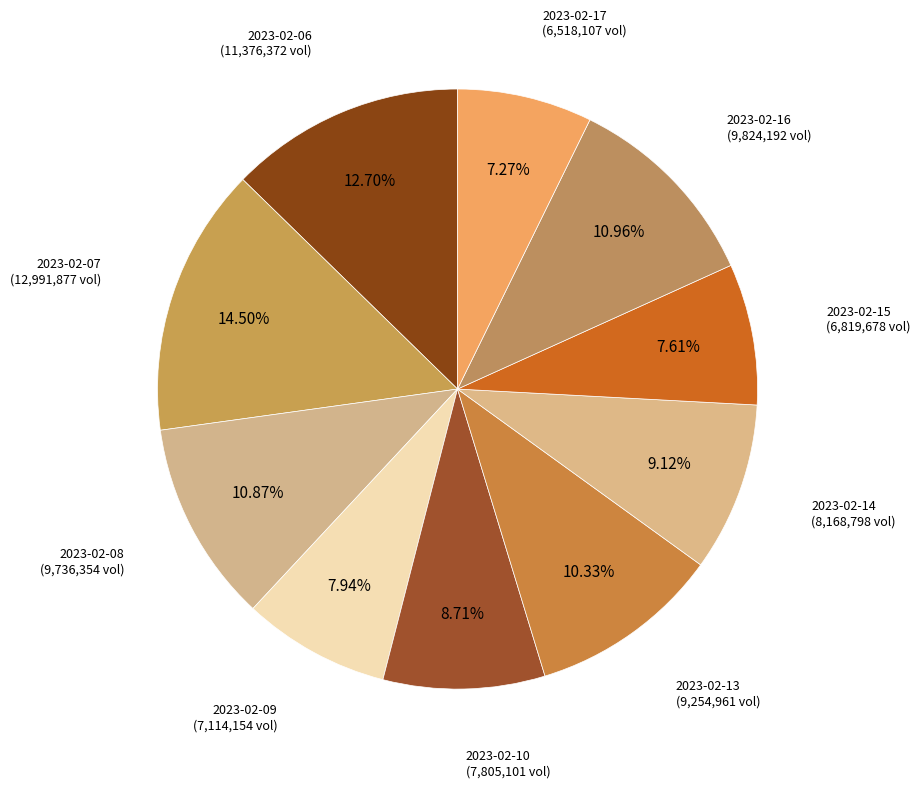

How many segments does this pie chart have?

10